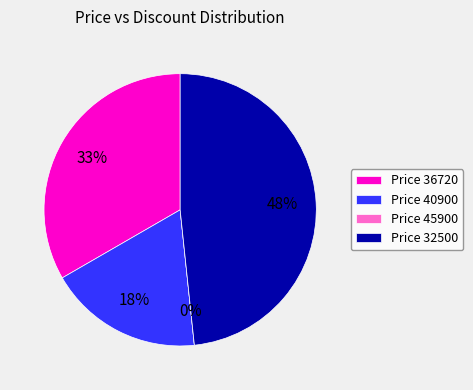

To the nearest percent, what portion does 32500 represent?

48%